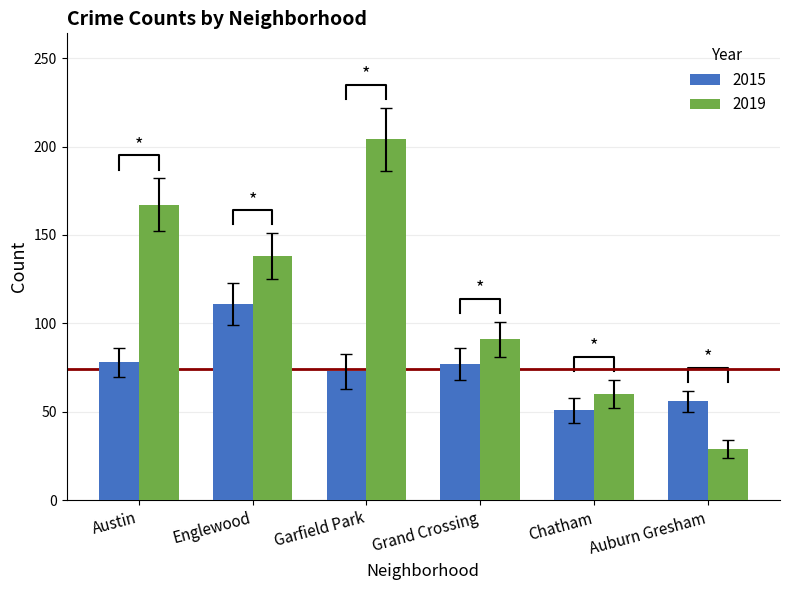

What is the difference between the maximum and minimum values in the 2015 series?

60